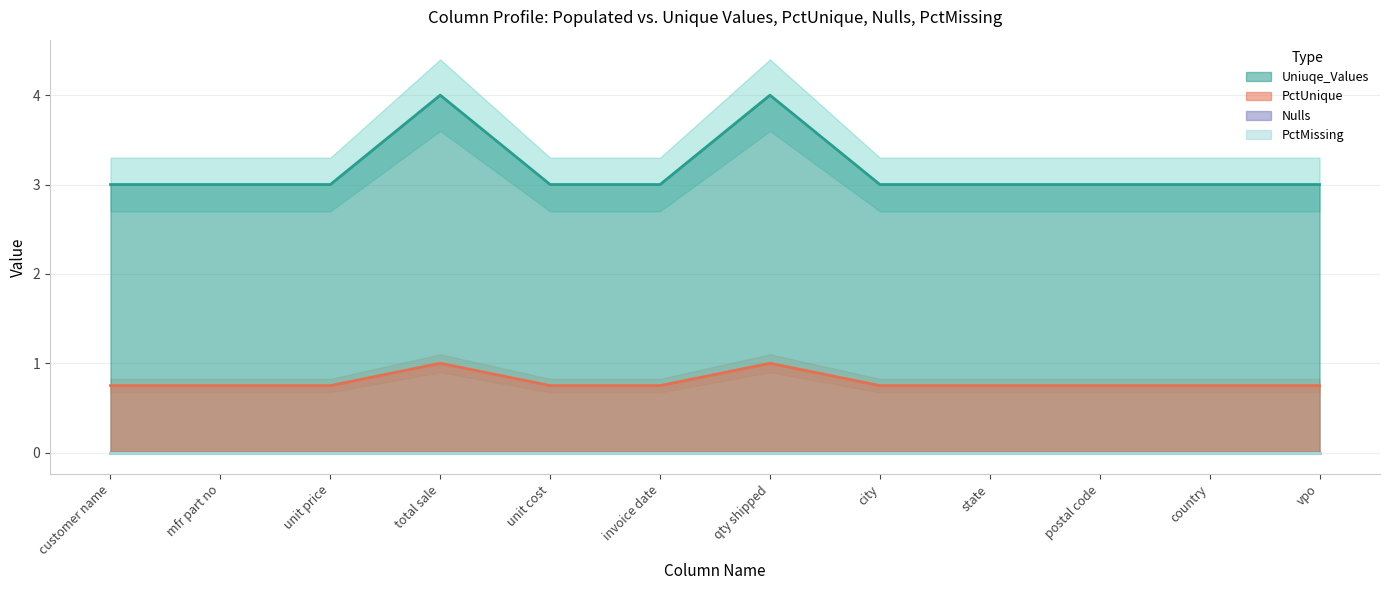

Between mfr part no and state, which series saw the biggest shift?

Uniuqe_Values